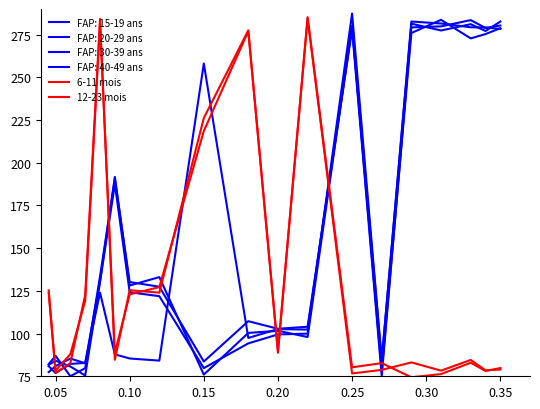

What is the label of the 17th point from the right?

0.10